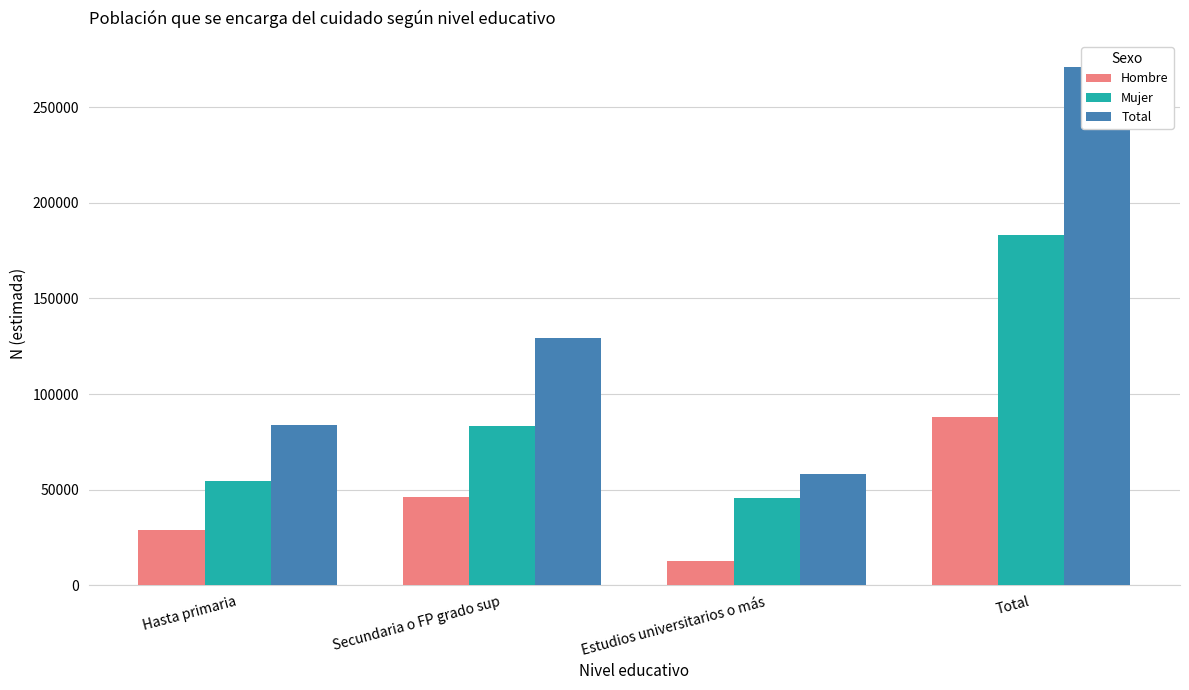

What is the value of the Mujer bar at the 4th from the left?

183230